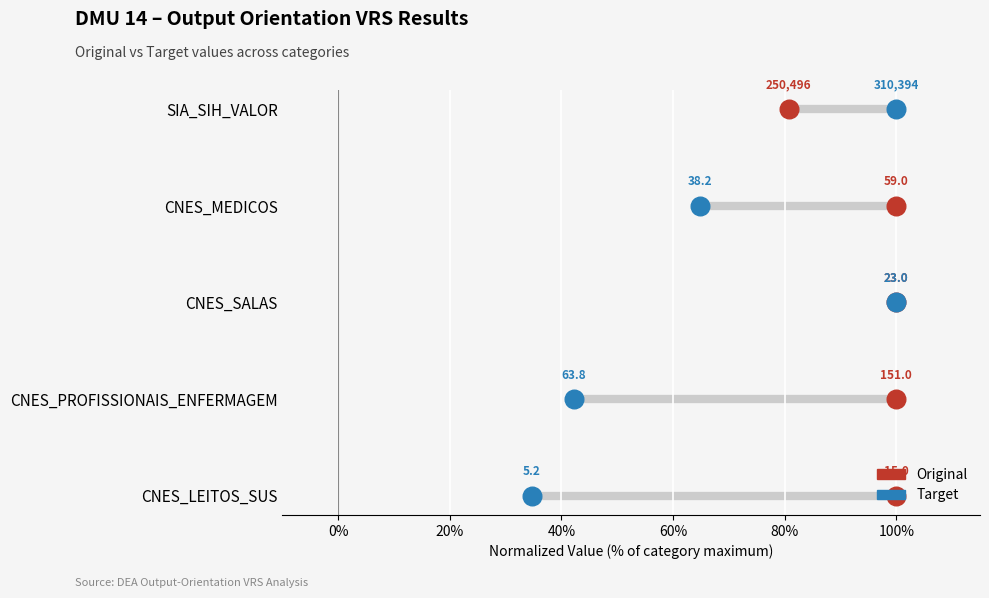

Which series has the largest total across all categories?

Original